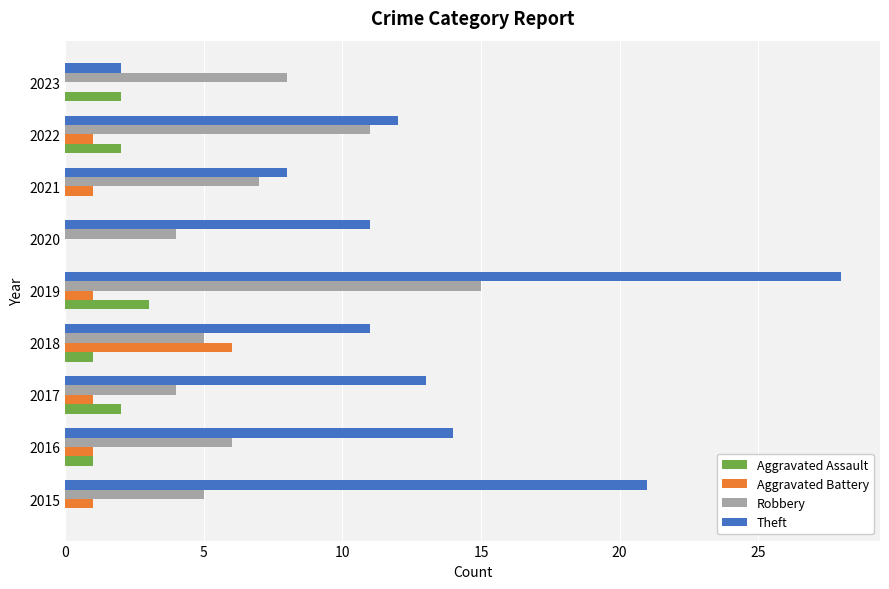

Which label corresponds to the largest value in the chart?

2019